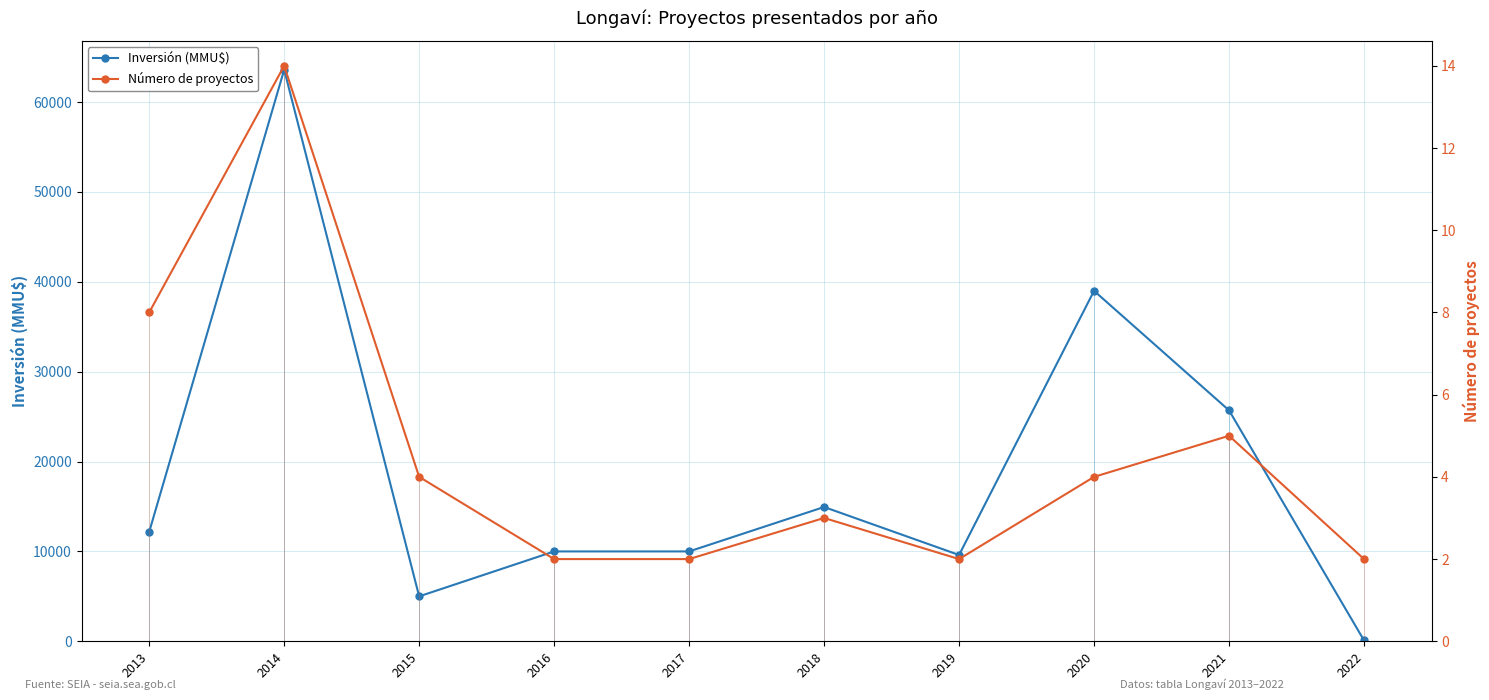

In Número de proyectos, how many points are lower than both neighbors (excluding endpoints)?

1